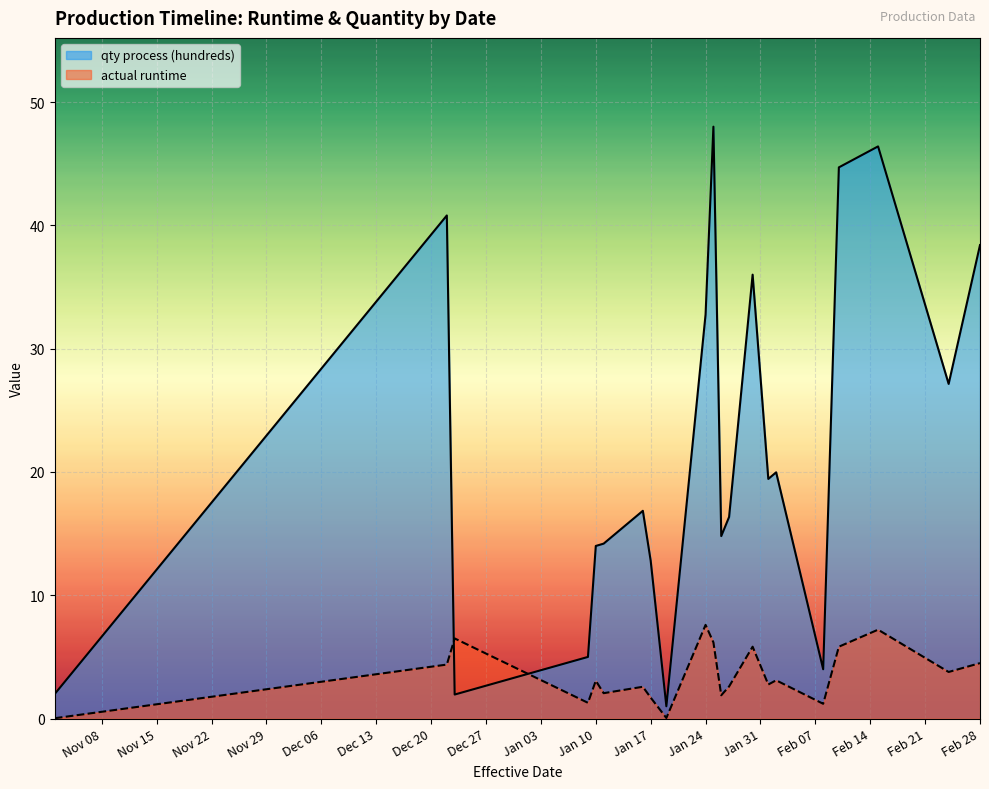

What is the highest value of the actual runtime series?

7.6